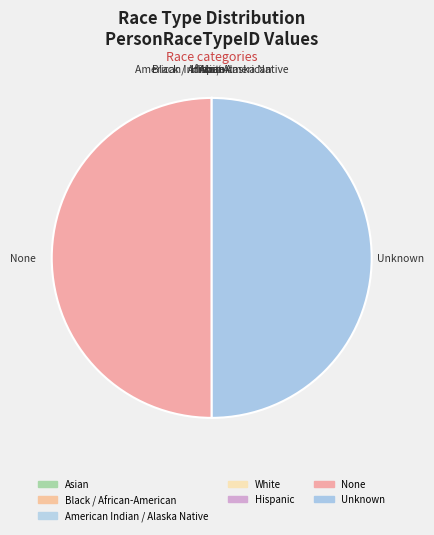

The None slice represents 62% of the pie. True or false?

False